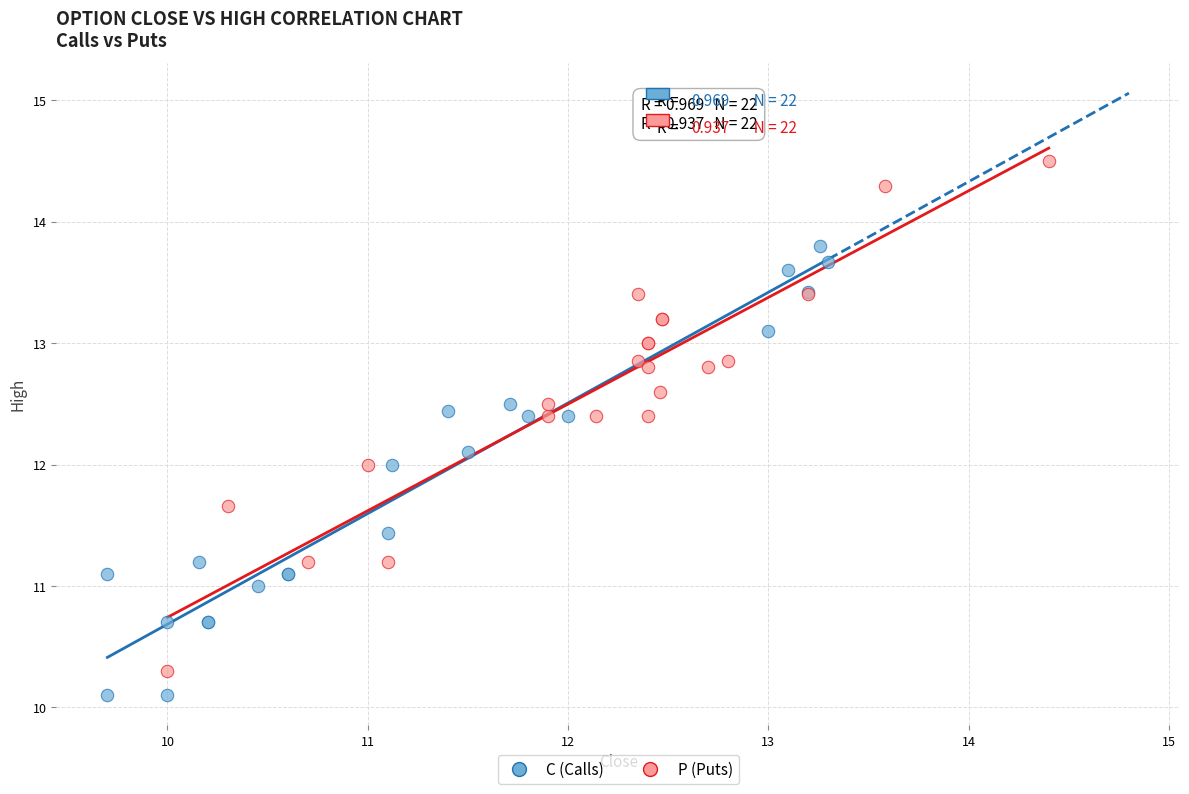

Which series has the largest Y range (max minus min)?

P (Puts)